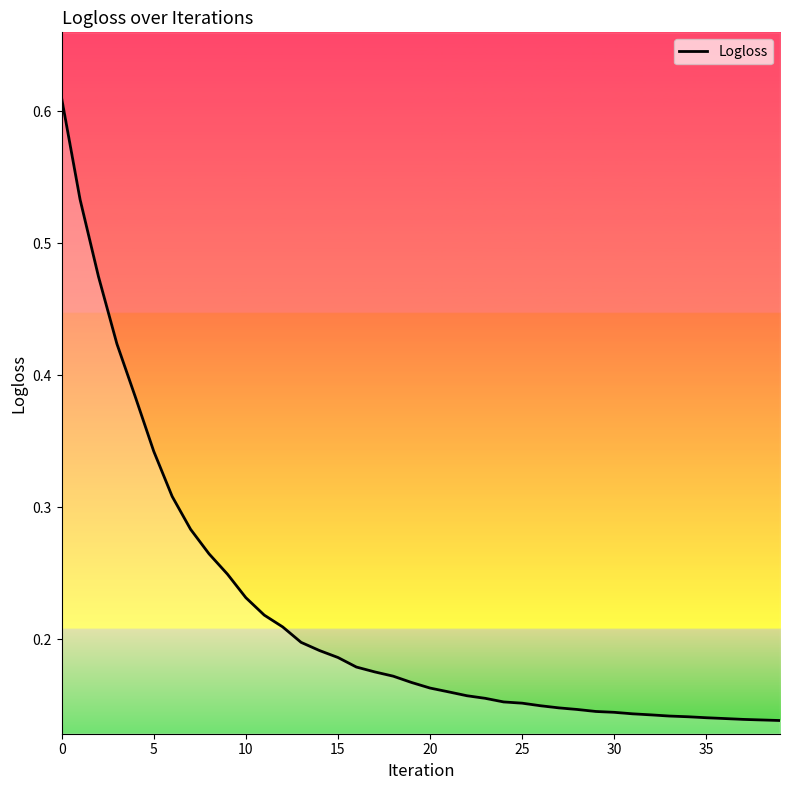

True or false: the data shows 0.1 at 34.

True